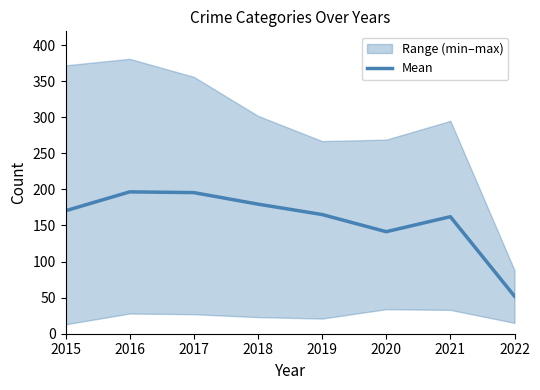

What is the difference between the values at 2016 and 2018?

17.0